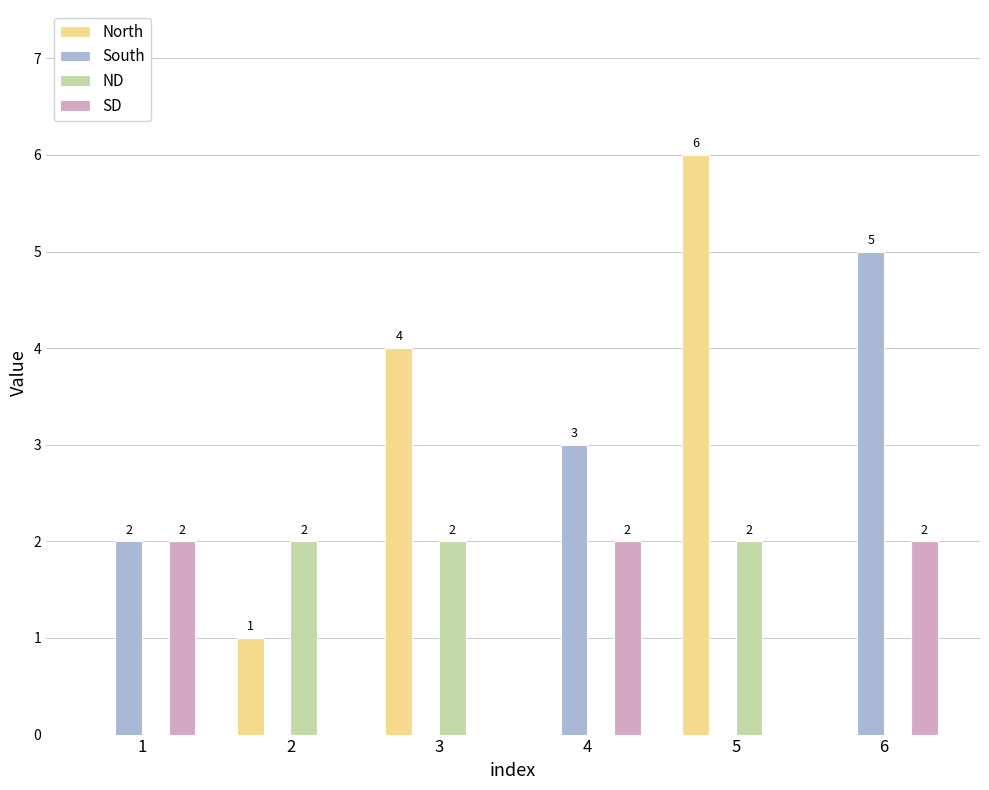

What are all the series names shown in the legend?

North, South, ND, SD